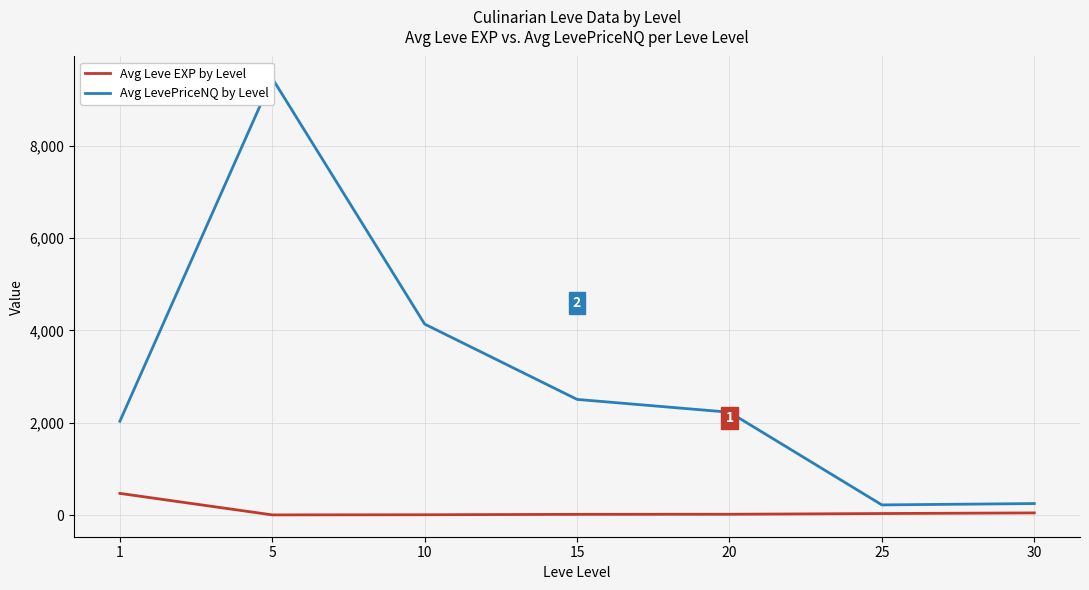

Which series changed the most between 5 and 25?

Avg LevePriceNQ by Level